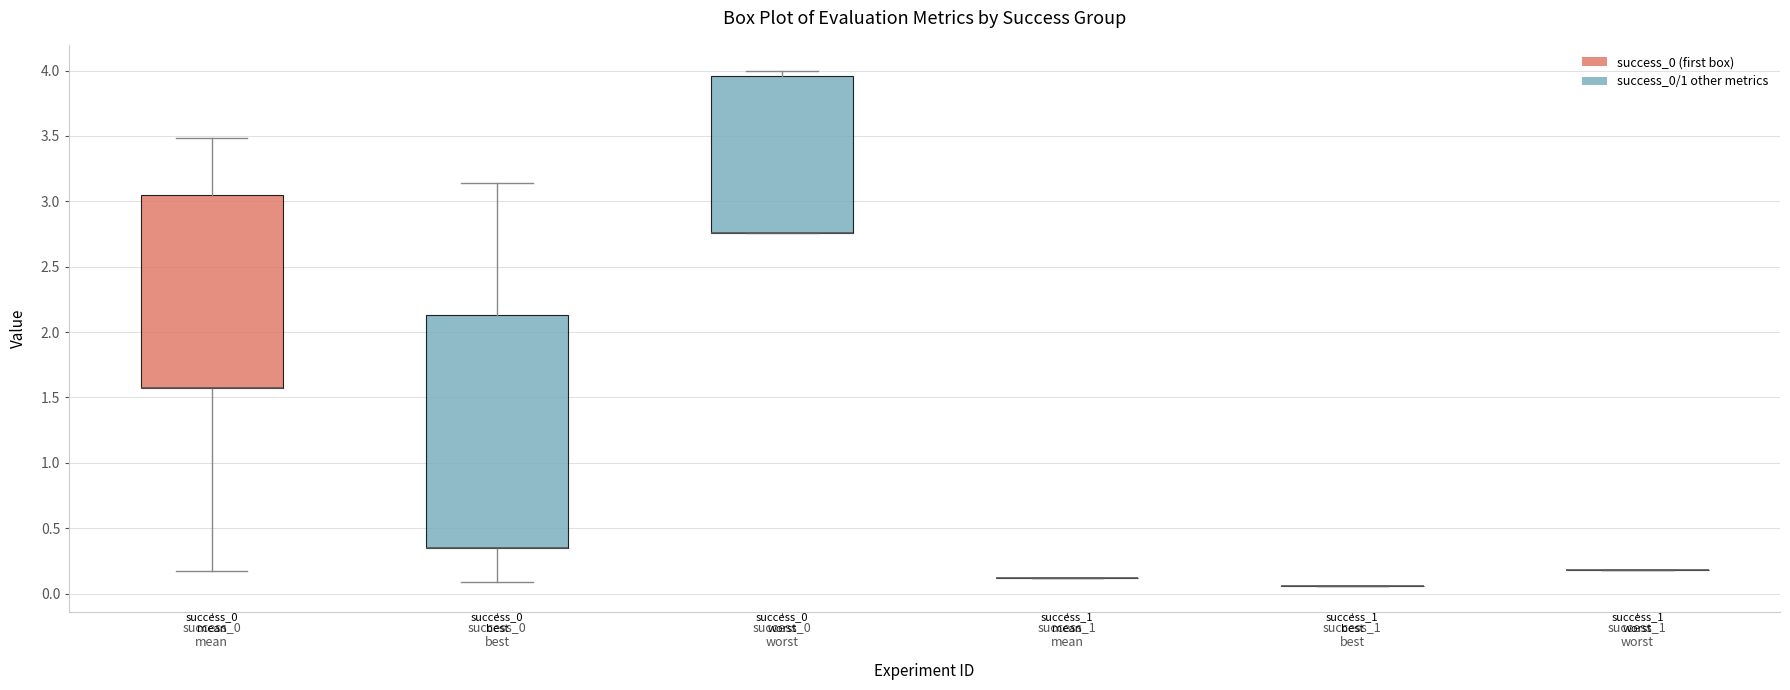

Reading left to right, read every box against the y-axis: the position of its median line, the range the box covers, and the ends of its whiskers. The values are not printed on the chart, so give them approximately, as read against the axis.

success_0 mean: median 1.55 (drawn on the box's lower edge), box 1.55 to 3.05, whiskers 0.20 to 3.50
success_0 best: median 0.35 (drawn on the box's lower edge), box 0.35 to 2.15, whiskers 0.10 to 3.15
success_0 worst: median 2.75 (drawn on the box's lower edge), box 2.75 to 3.95, whiskers 2.75 to 4.00
success_1 mean: box collapsed to a line at 0.10, whiskers 0.10 to 0.10
success_1 best: box collapsed to a line at 0.05, whiskers 0.05 to 0.05
success_1 worst: box collapsed to a line at 0.20, whiskers 0.20 to 0.20